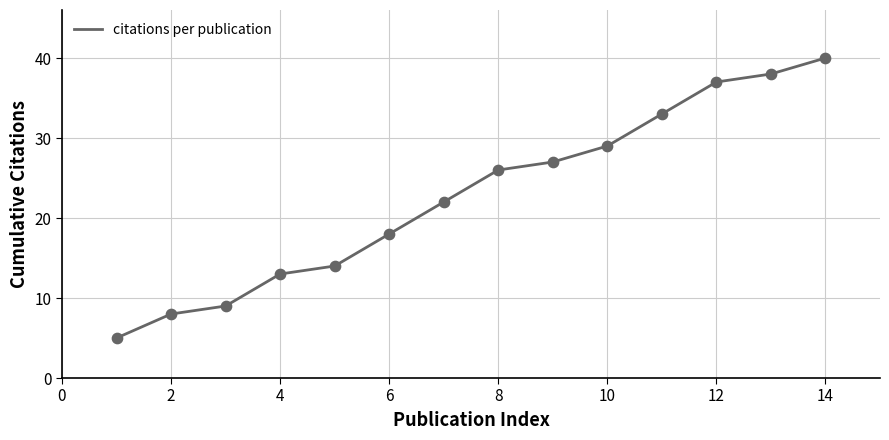

What is the difference between the maximum and minimum values?

35